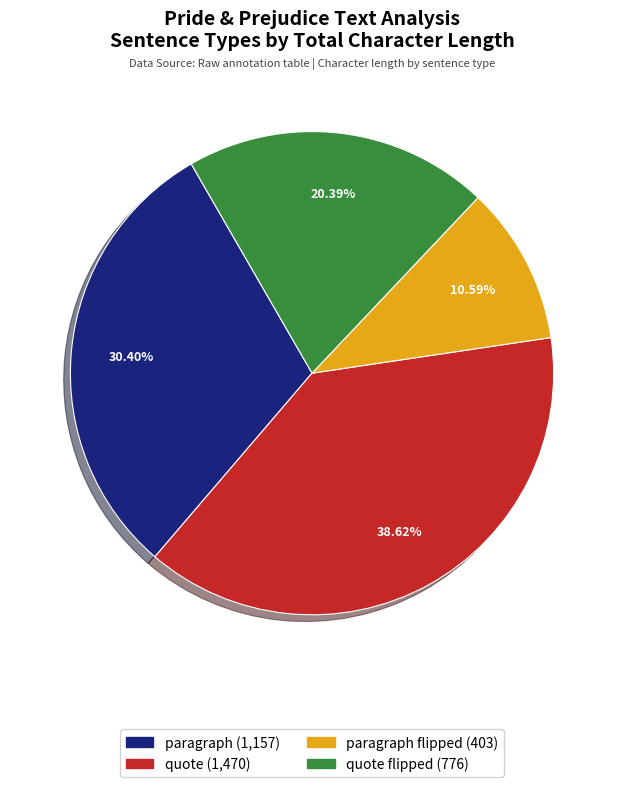

Does any single category account for the majority?

No